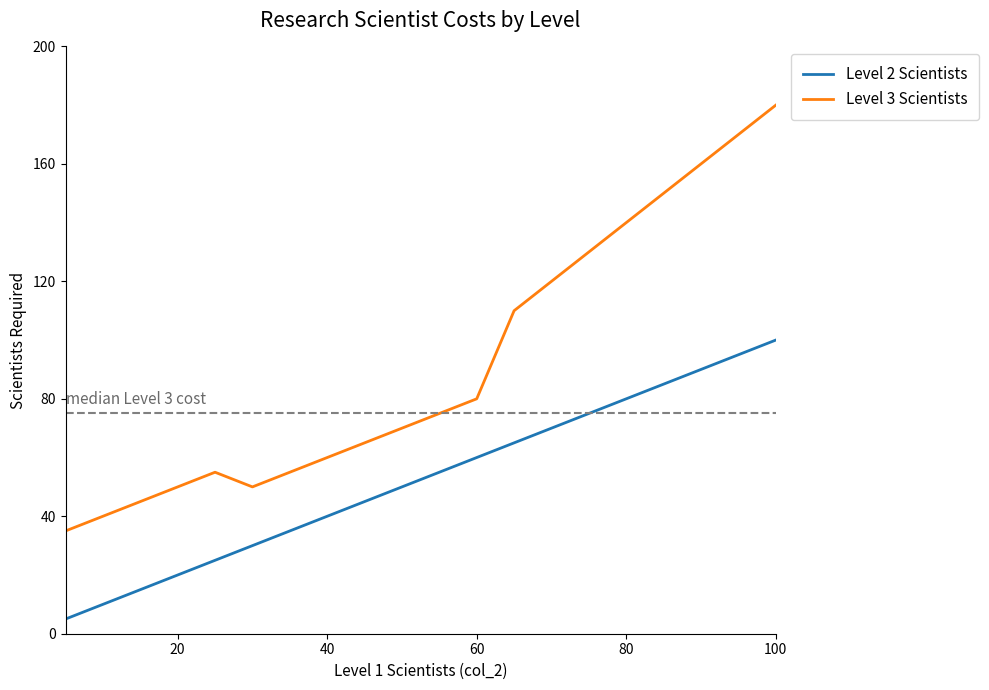

What is the lowest value of the Level 3 Scientists series?

35